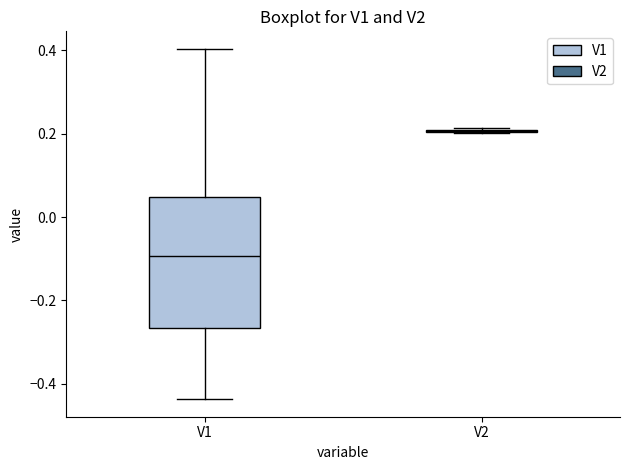

Which box is the tallest, from its lower edge to its upper edge?

V1